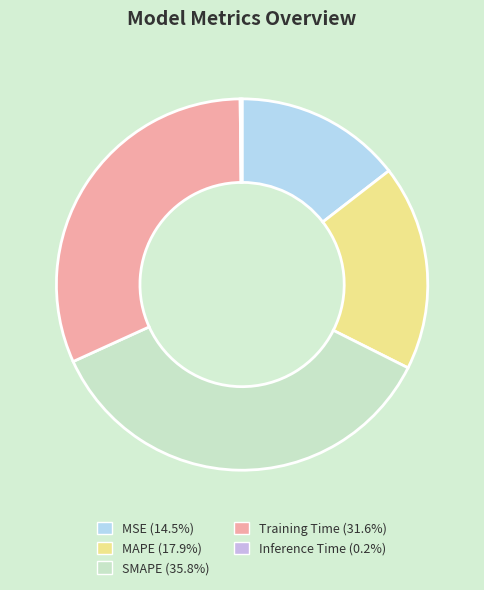

Approximately how many times larger is the value at MAPE (17.9%) compared to Training Time (31.6%)?

0.6